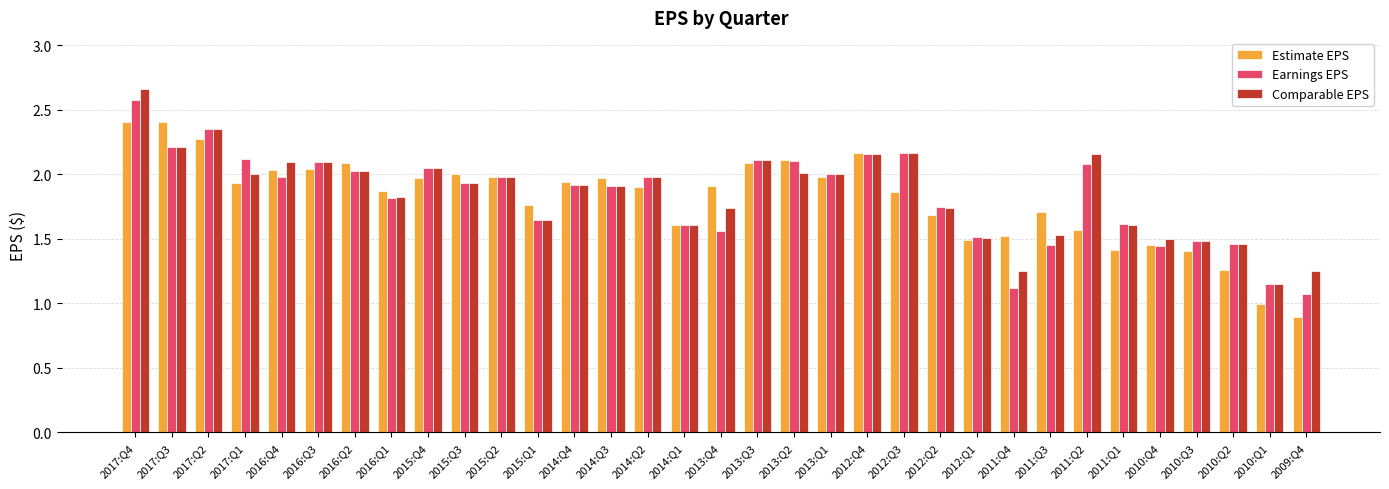

Is the value of Estimate EPS at 2016:Q1 greater than the value of Earnings EPS at 2009:Q4?

Yes